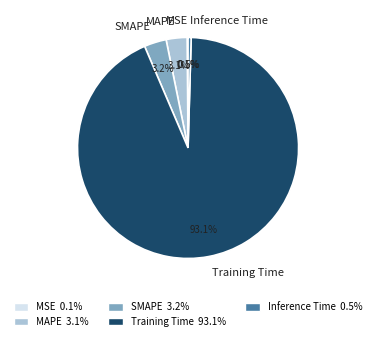

Which slice is the largest?

Training Time